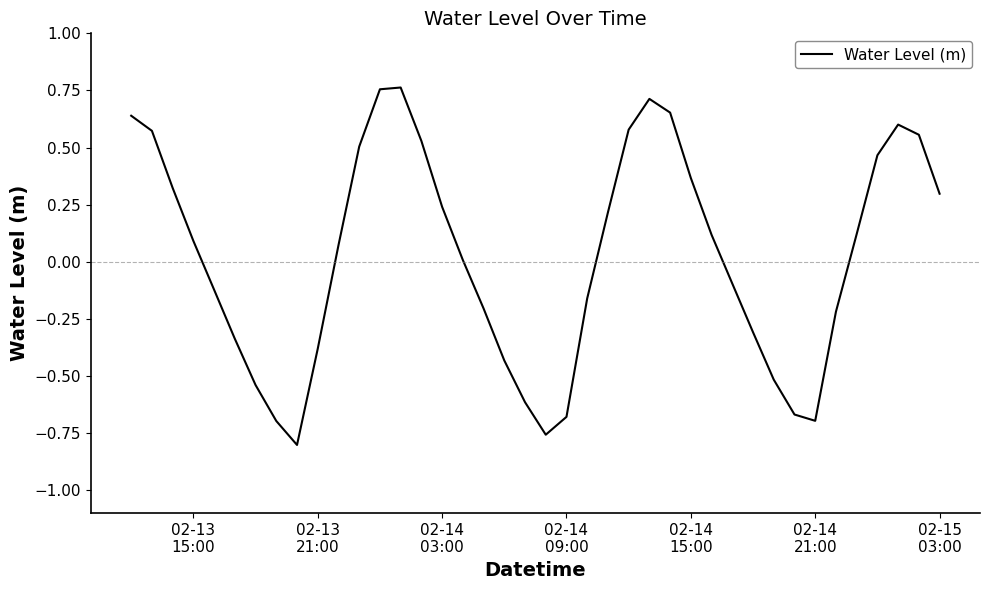

What is the difference between the maximum and minimum values?

1.6